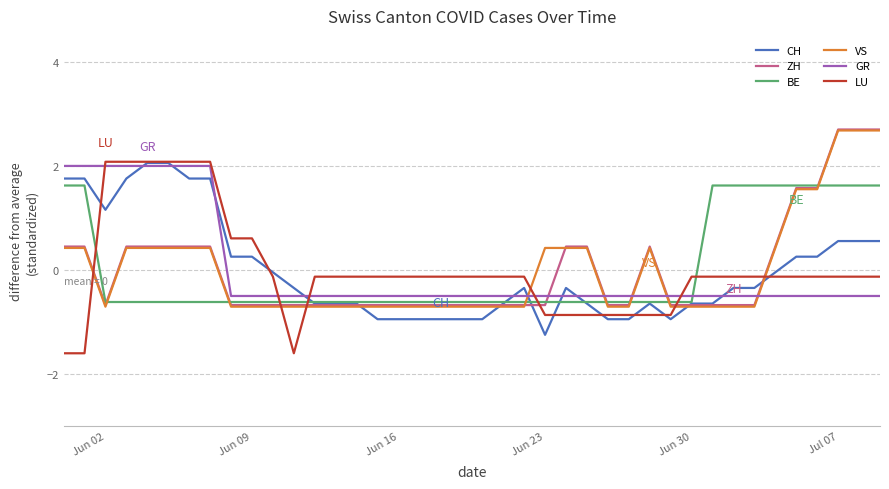

What is the highest value of the ZH series?

2.7